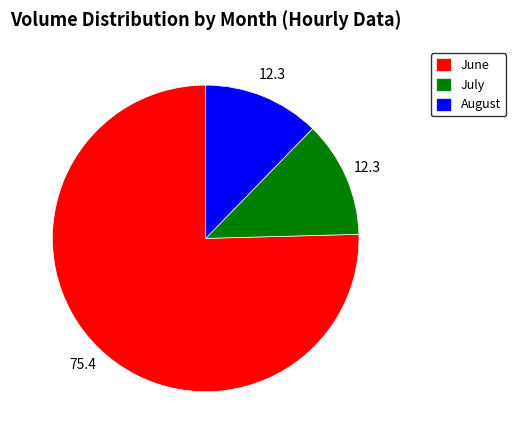

Approximately how many times larger is the value at June compared to August?

6.1